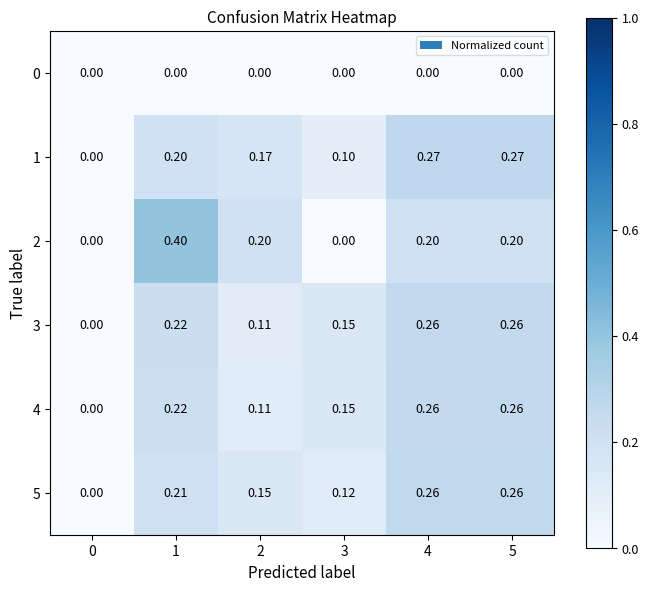

Is the value of 5 at 1 greater than the value of 4 at 2?

Yes